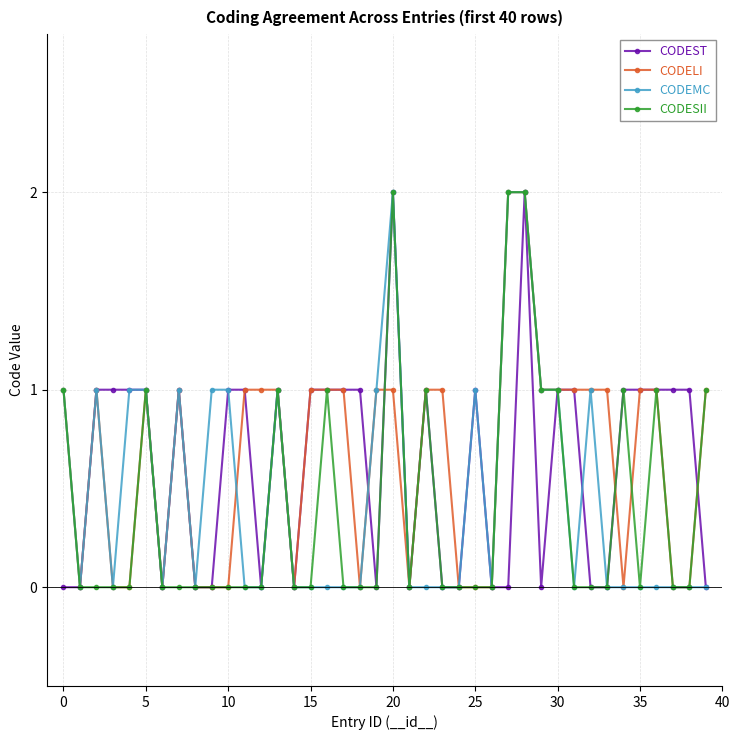

True or false: CODEMC has more than 2 interior local peaks.

True